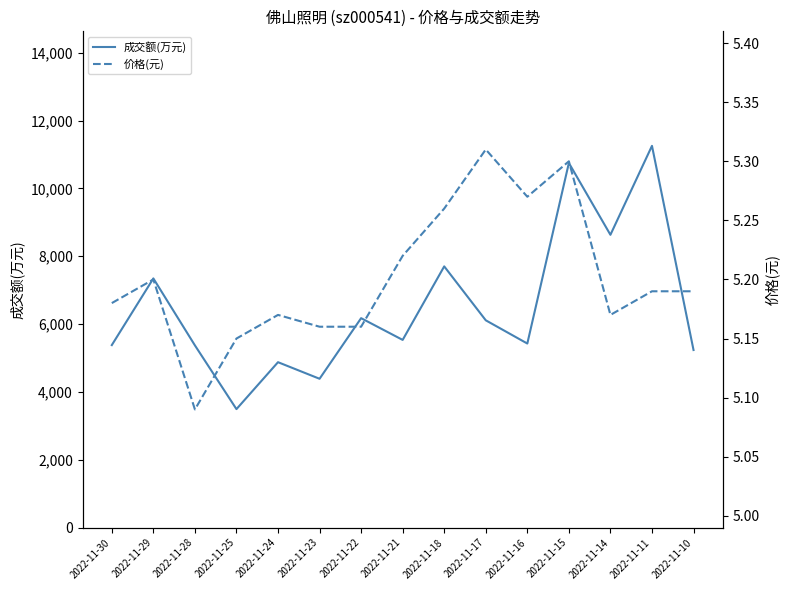

What is the sum of the 成交额(万元) values at 2022-11-21 and 2022-11-29?

12881